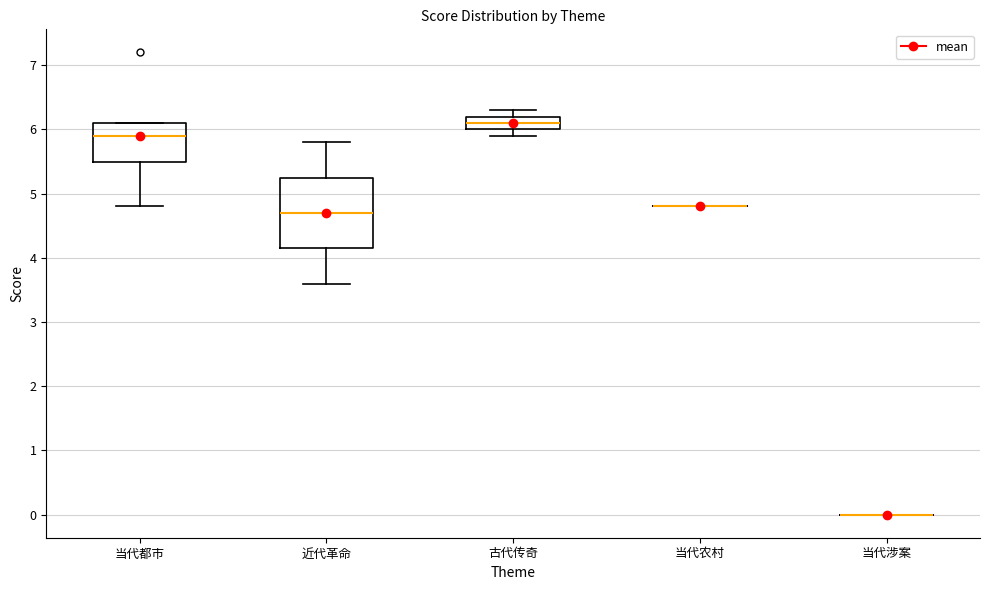

Where is the lower edge of the box for 古代传奇 on the y-axis? The values are not printed on the chart, so give them approximately, as read against the axis.

6.0